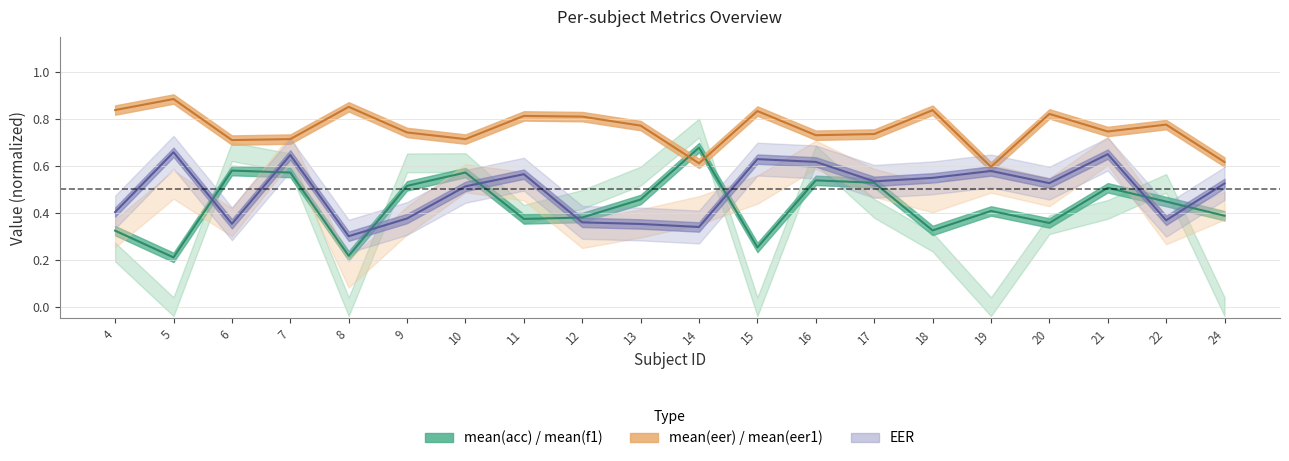

True or false: mean(eer) and EER intersect in this chart.

False